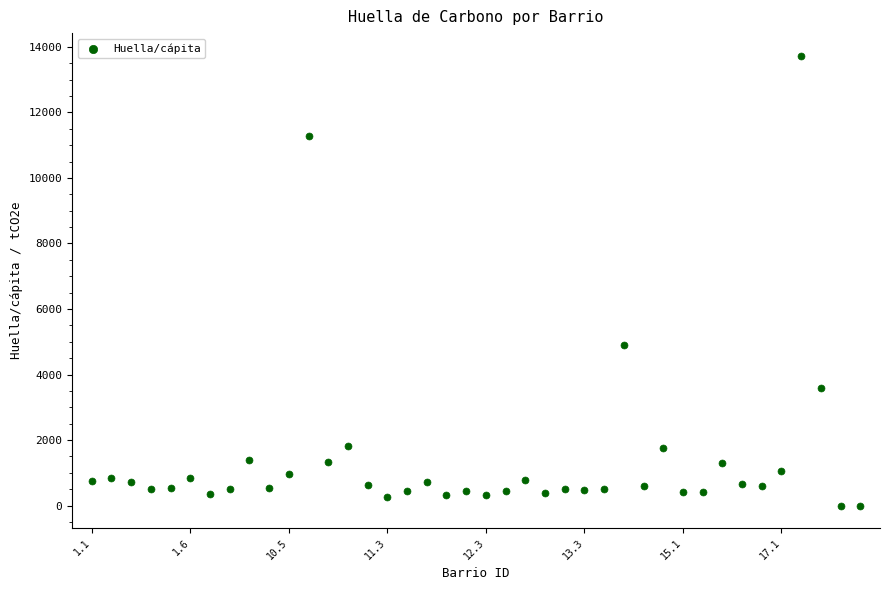

What is the range of Y values (max minus min)?

13735.9